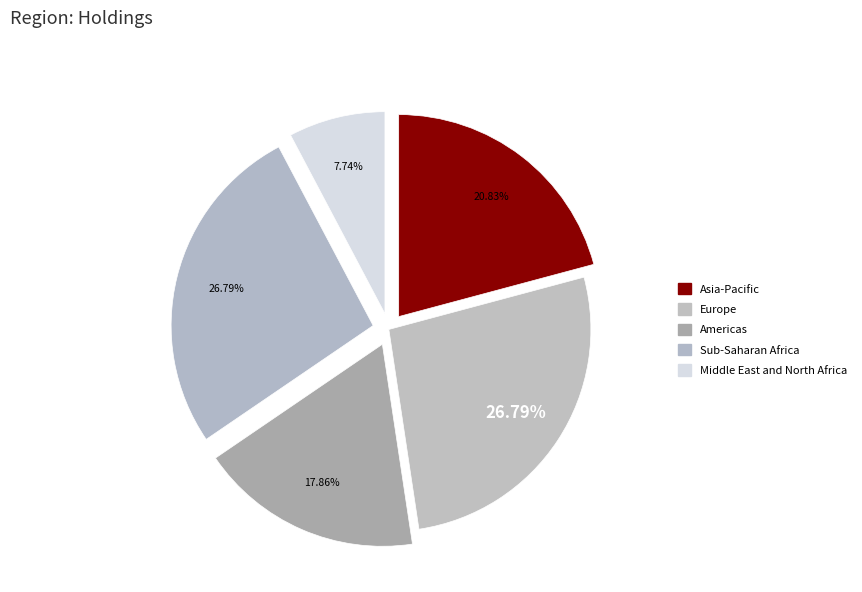

How many slices are in this pie chart?

5